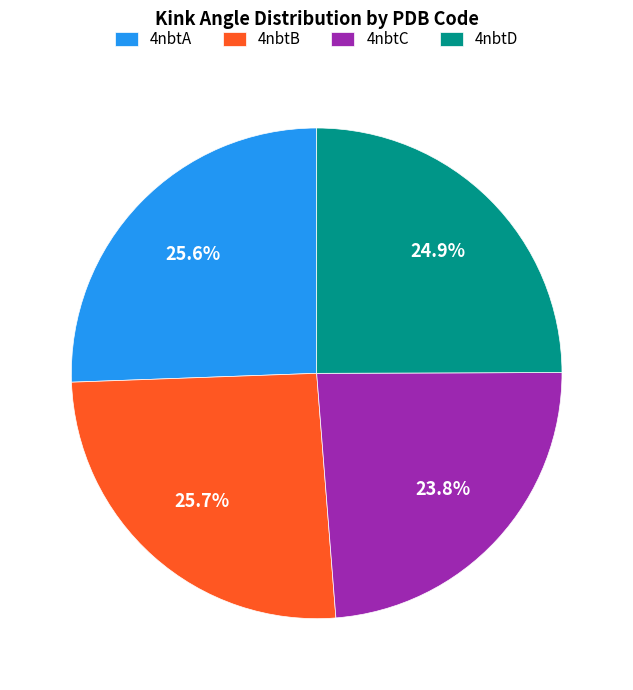

Which has a higher value, 4nbtC or 4nbtA?

4nbtA